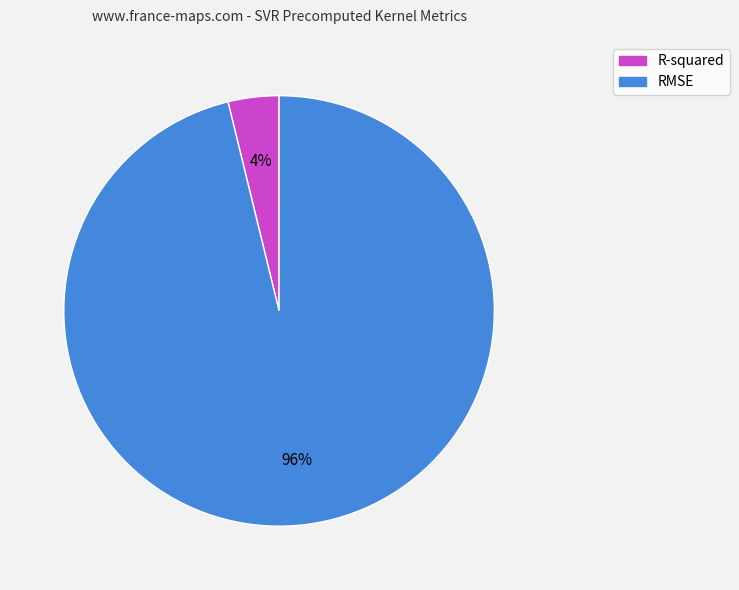

What percentage is the R-squared slice, to the nearest percent?

4%